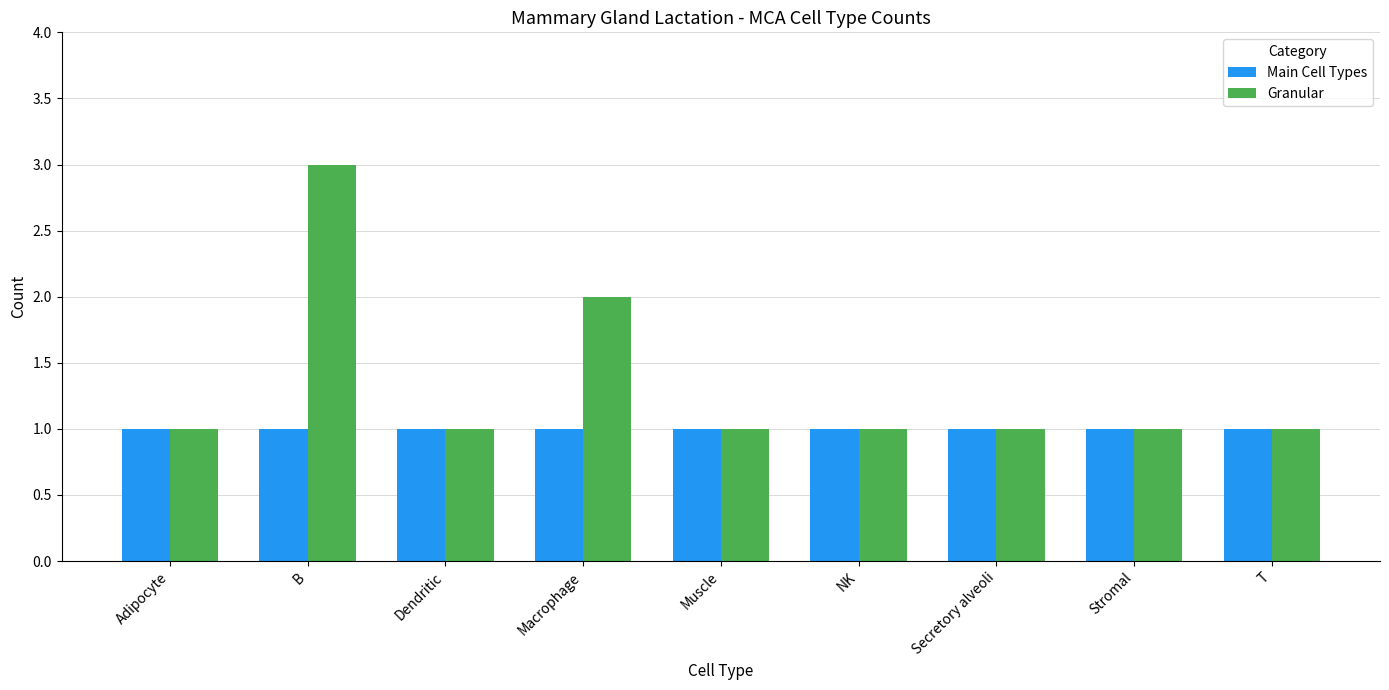

What are all the series names shown in the legend?

Main Cell Types, Granular